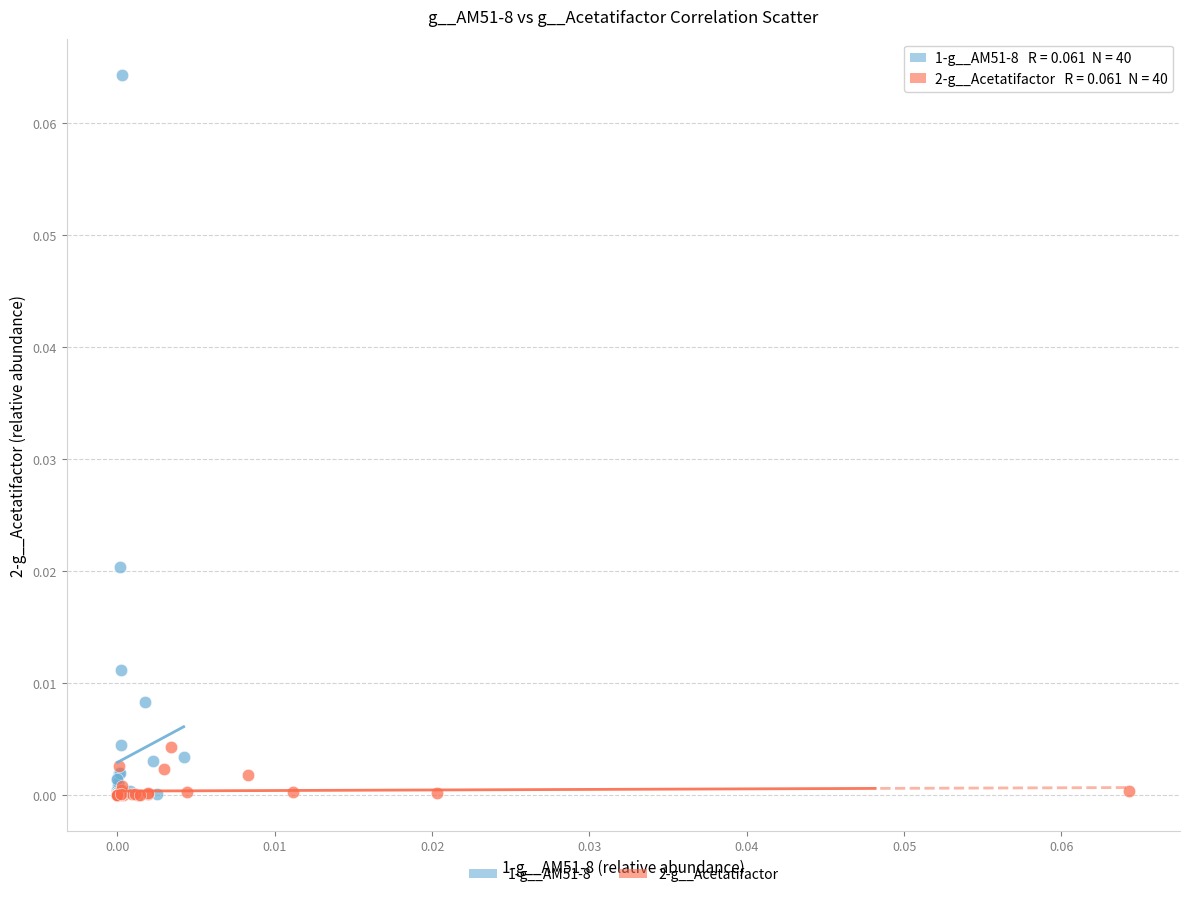

What are all the series names shown in the legend?

1-g__AM51-8, 2-g__Acetatifactor